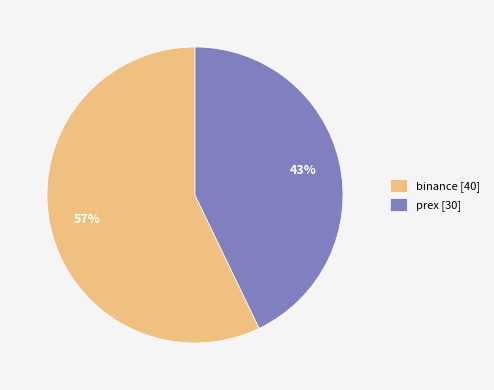

To the nearest percent, what is the difference between the largest and smallest slice percentages?

14%